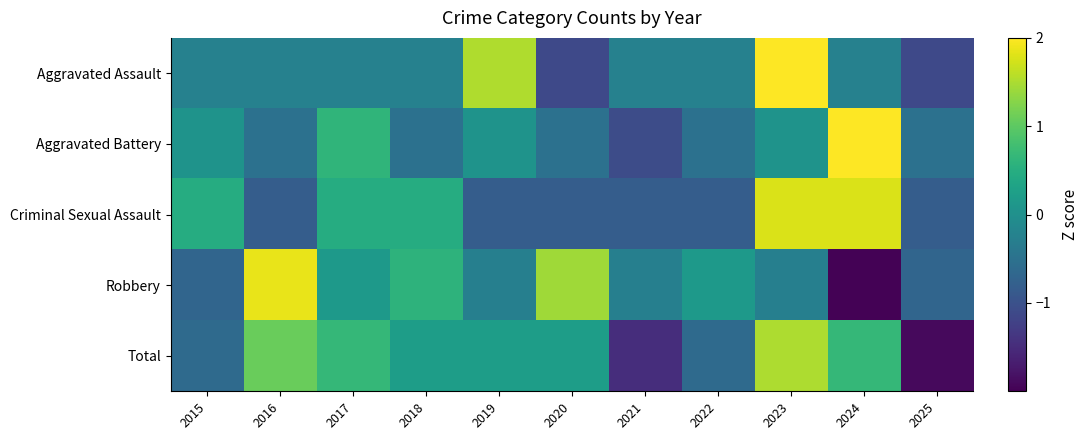

Reading left to right, list all the values displayed in this chart.

Aggravated Assault: 2015=-0.2	2016=-0.2	2017=-0.2	2018=-0.2	2019=1.5	2020=-1.1	2021=-0.2	2022=-0.2	2023=2.4	2024=-0.2	2025=-1.1
Aggravated Battery: 2015=0.1	2016=-0.5	2017=0.6	2018=-0.5	2019=0.1	2020=-0.5	2021=-1.1	2022=-0.5	2023=0.1	2024=2.9	2025=-0.5
Criminal Sexual Assault: 2015=0.5	2016=-0.8	2017=0.5	2018=0.5	2019=-0.8	2020=-0.8	2021=-0.8	2022=-0.8	2023=1.8	2024=1.8	2025=-0.8
Robbery: 2015=-0.7	2016=1.9	2017=0.2	2018=0.6	2019=-0.3	2020=1.4	2021=-0.3	2022=0.2	2023=-0.3	2024=-2.0	2025=-0.7
Total: 2015=-0.6	2016=1.1	2017=0.7	2018=0.2	2019=0.2	2020=0.2	2021=-1.5	2022=-0.6	2023=1.5	2024=0.7	2025=-1.9